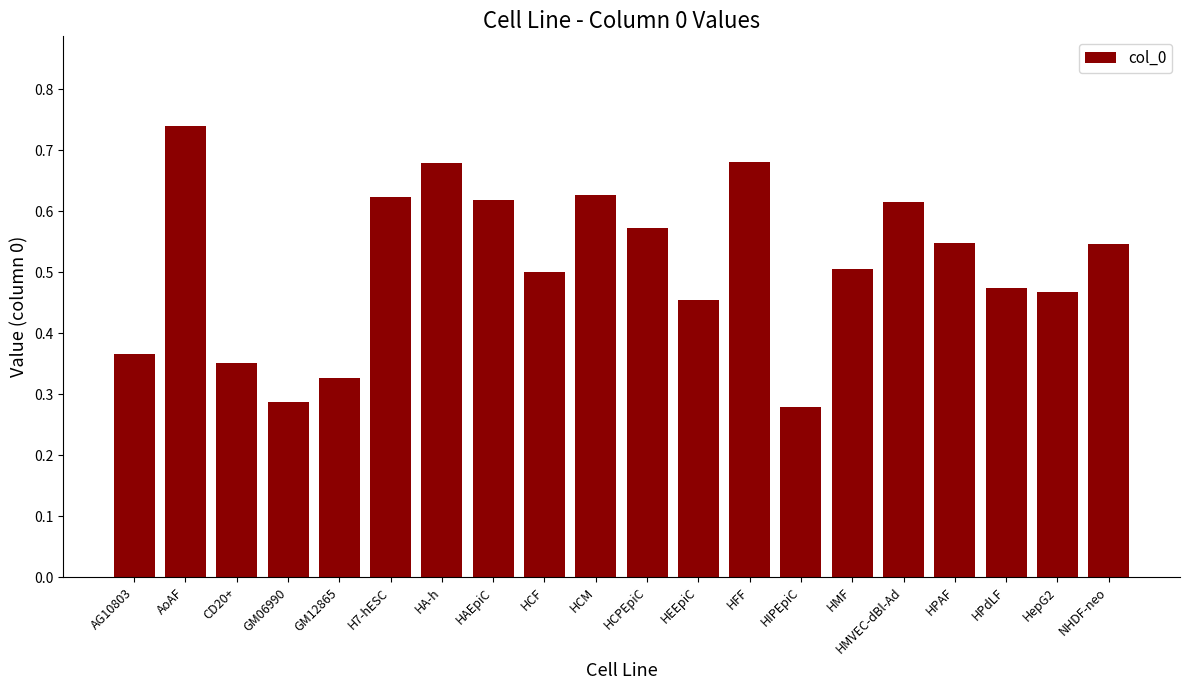

What position from the left is CD20+?

3